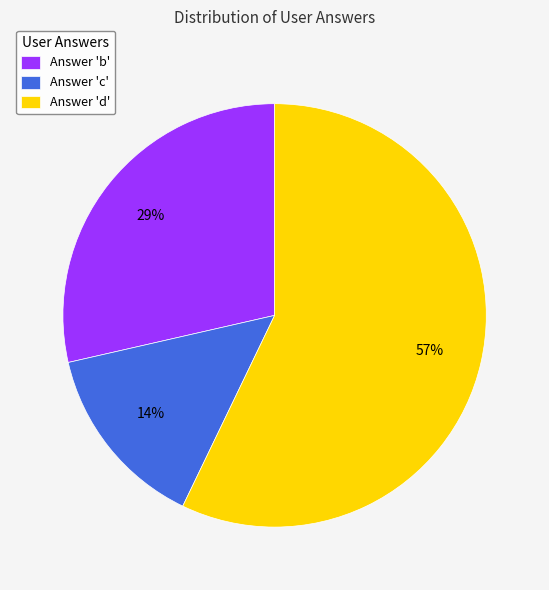

The Answer 'c' slice represents 14% of the pie. True or false?

True